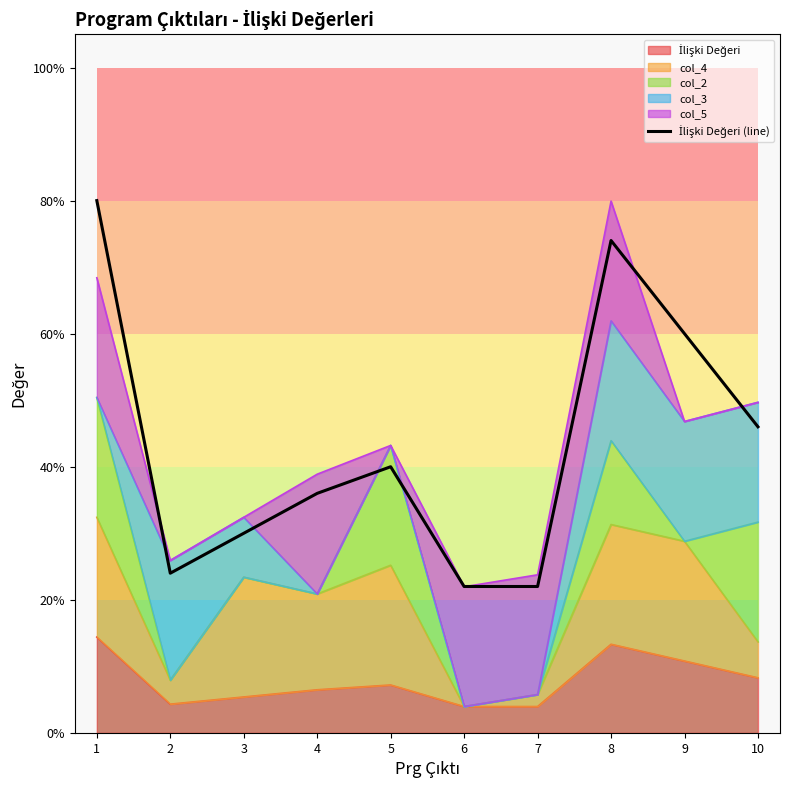

How many series are shown in this chart?

1